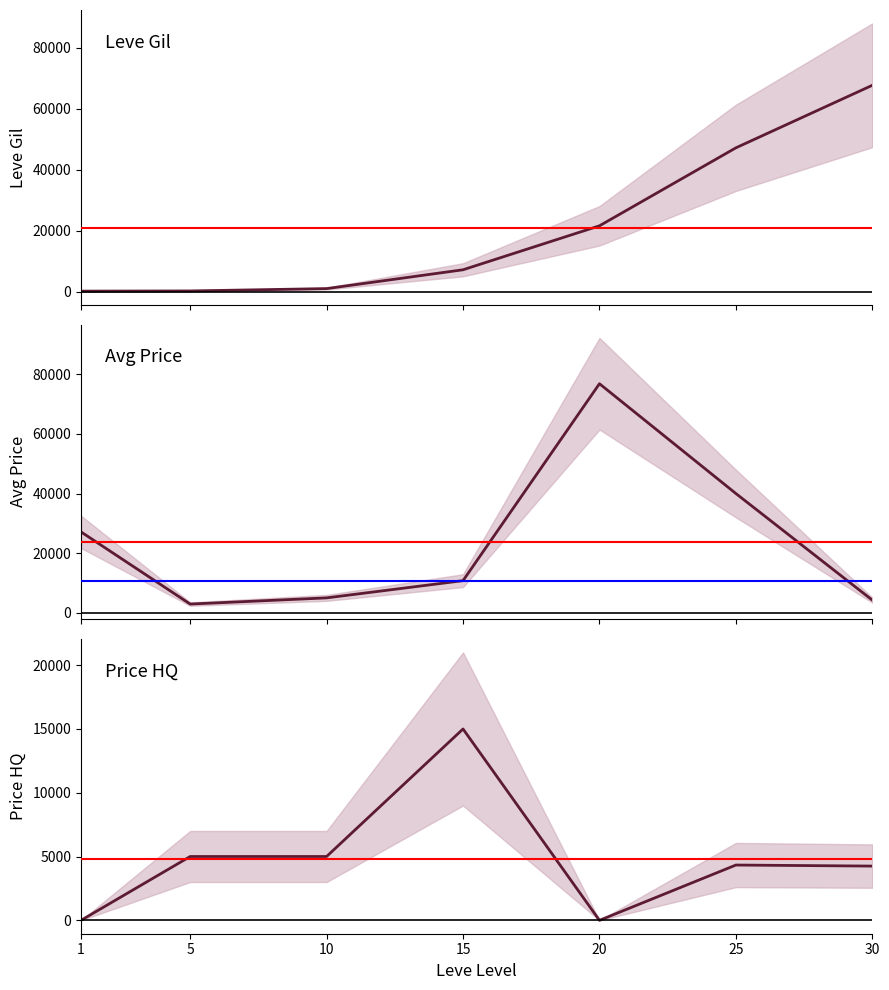

Does the chart display data point markers on the line(s)?

No